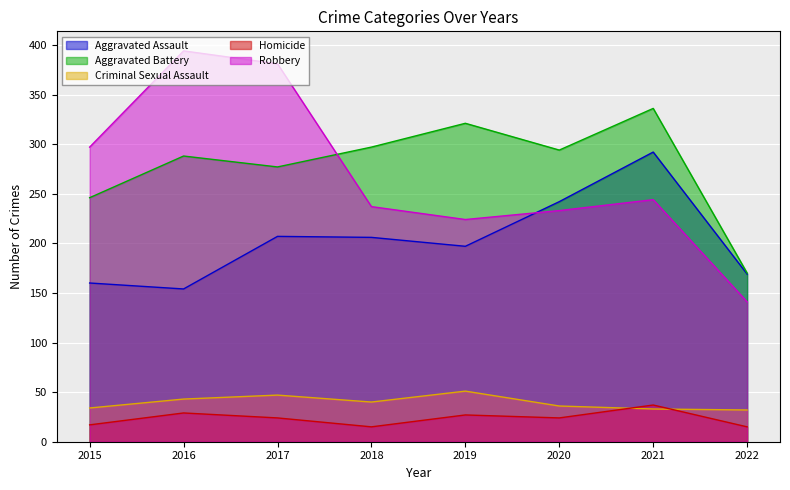

What is the value of the Homicide point at the 1st from the left?

17